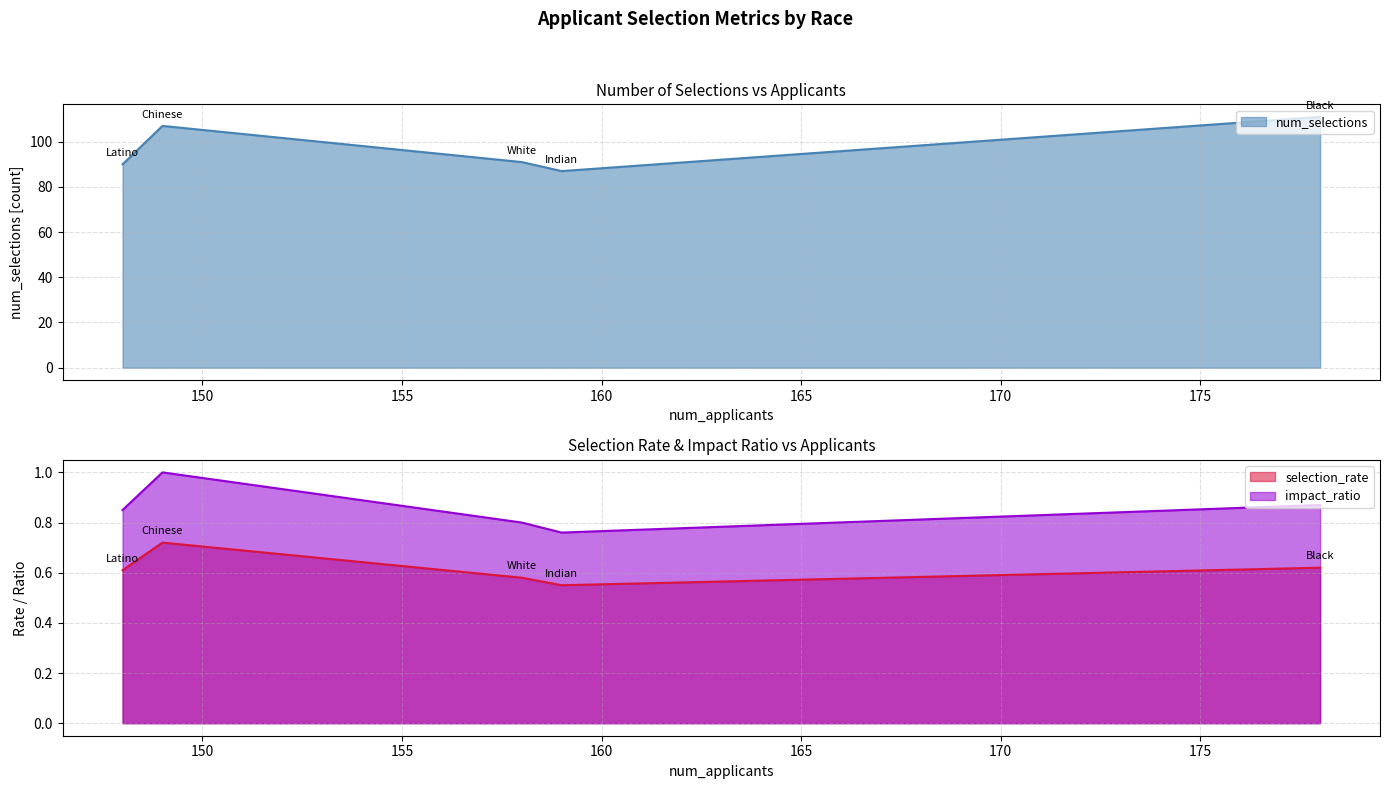

Reading right to left, extract all data points from this chart.

num_selections: White=91.0	Latino=90.0	Indian=87.0	Chinese=107.0	Black=111.0
selection_rate: White=0.6	Latino=0.6	Indian=0.6	Chinese=0.7	Black=0.6
impact_ratio: White=0.8	Latino=0.8	Indian=0.8	Chinese=1.0	Black=0.9